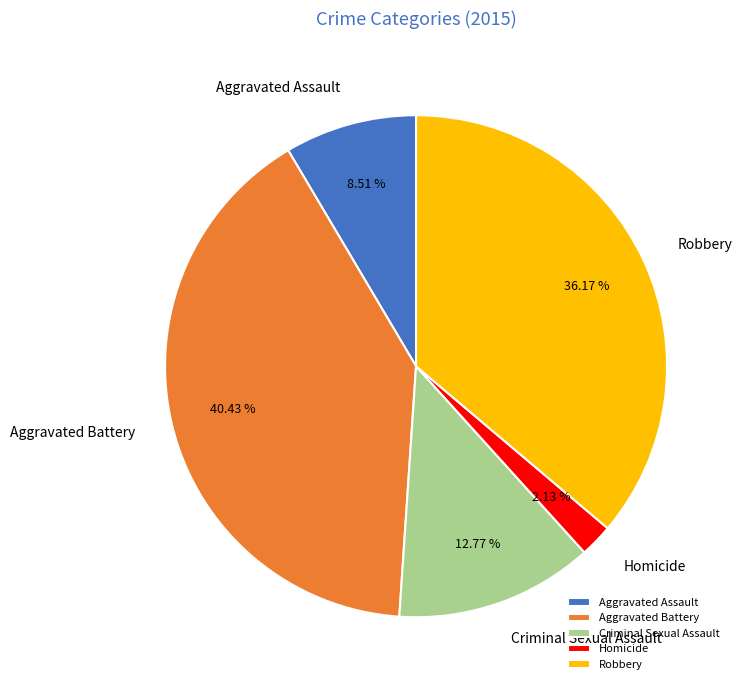

To the nearest percent, what is the combined percentage of Criminal Sexual Assault and Robbery?

49%